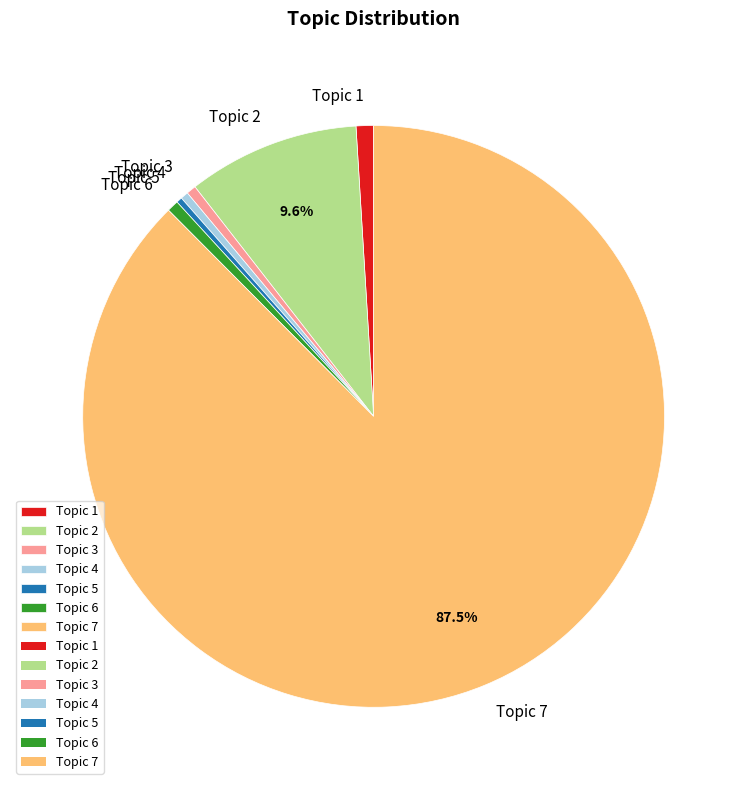

To the nearest percent, what is the difference between the largest and smallest slice percentages?

87%